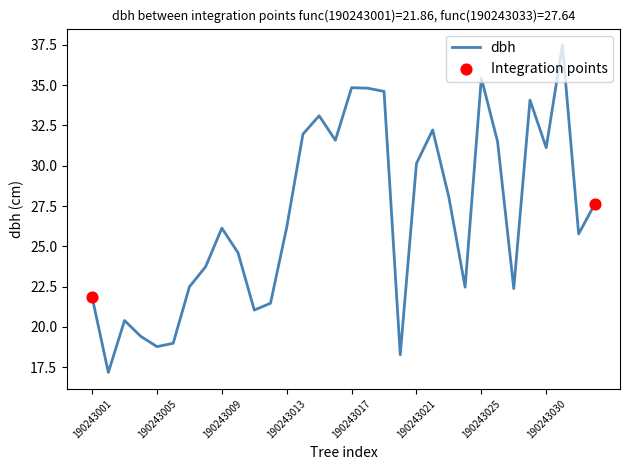

What is the minimum value shown in the chart?

17.2